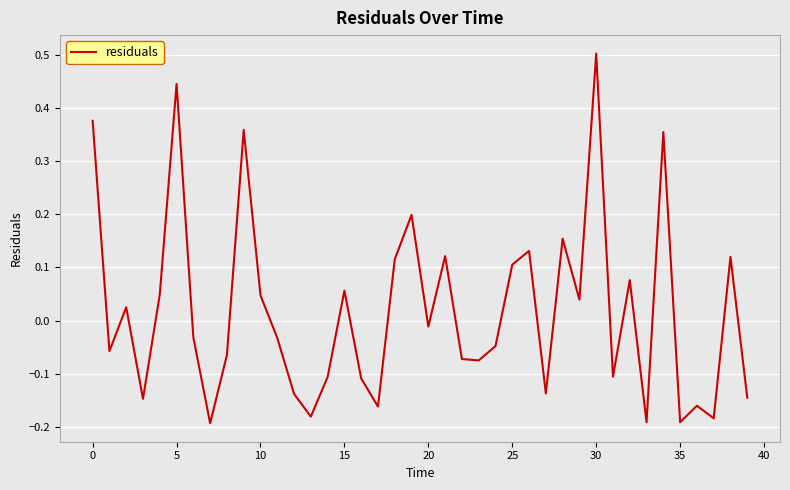

Is this an area chart (filled region under the line)?

No